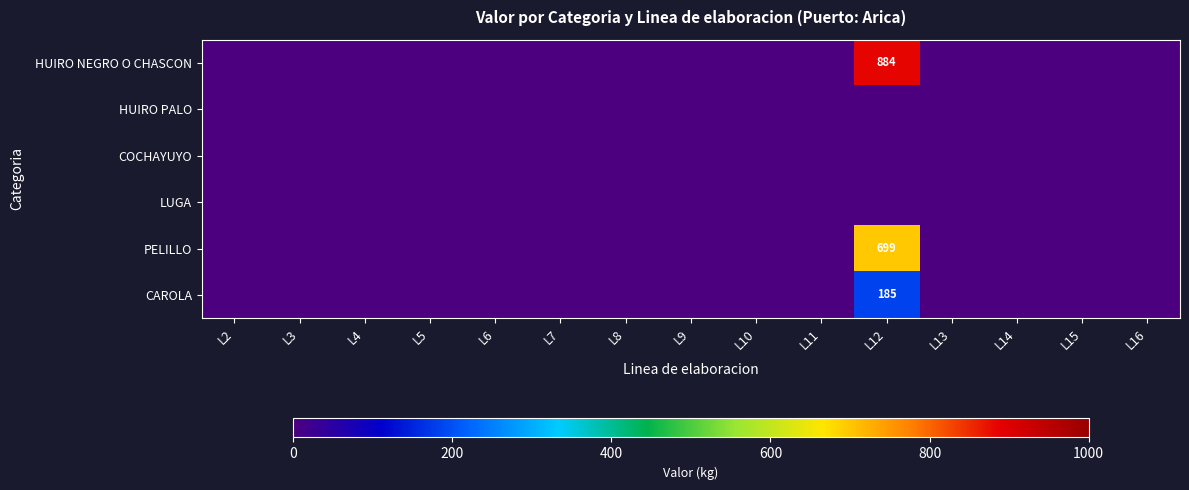

The value of HUIRO NEGRO O CHASCON at L12 is 1376. True or false?

False